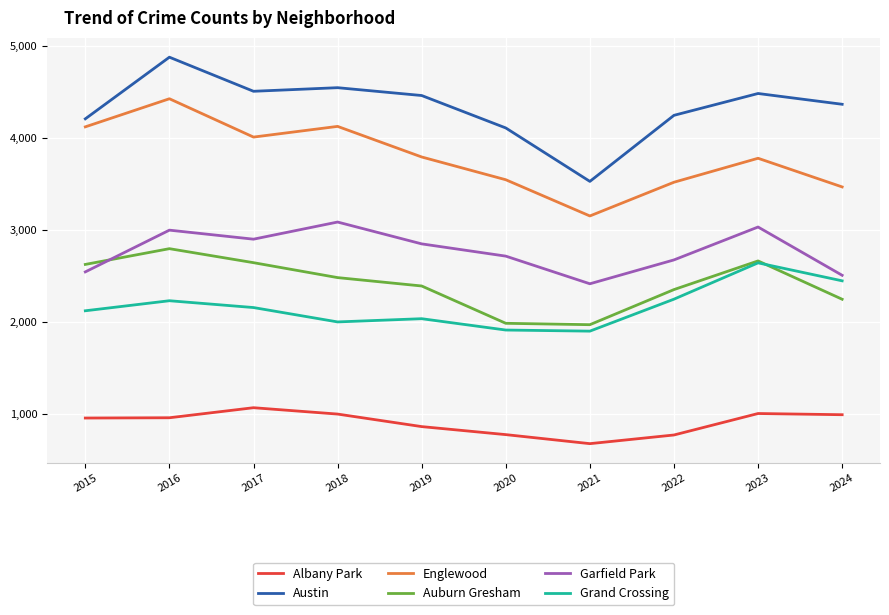

At how many categories does at least one series exceed 1625?

10